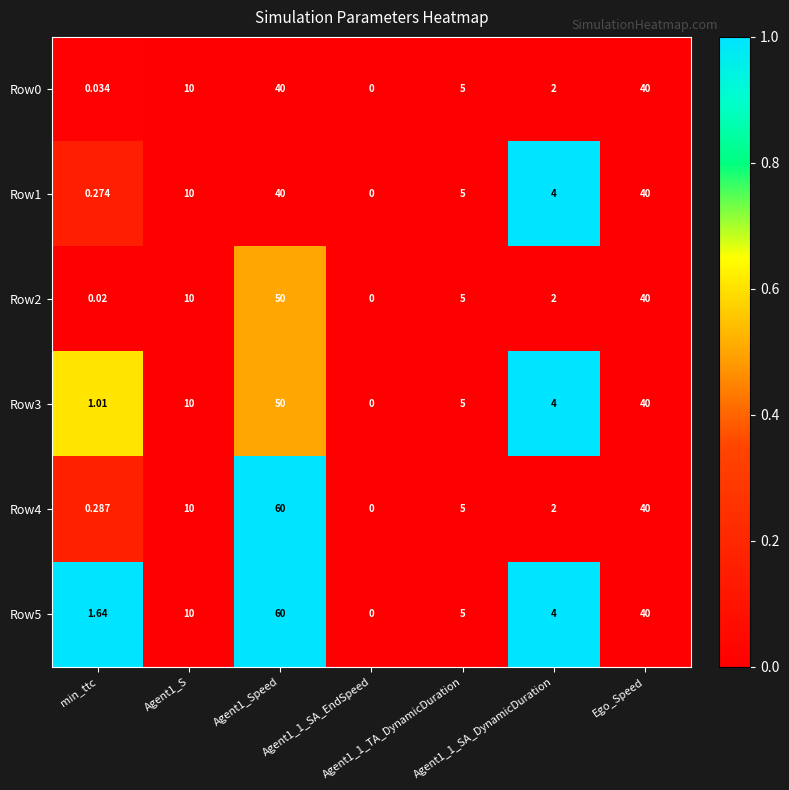

How many values in Row3 are above zero?

6